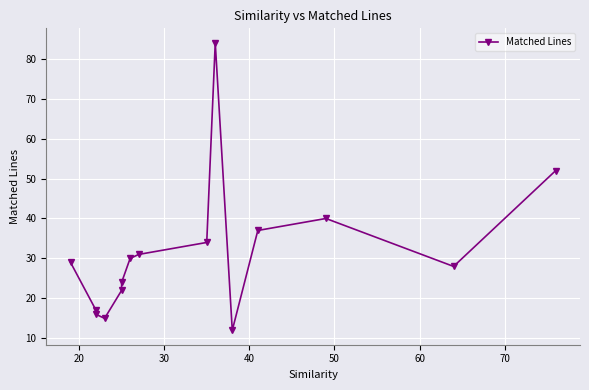

What is the sum of all values?

471